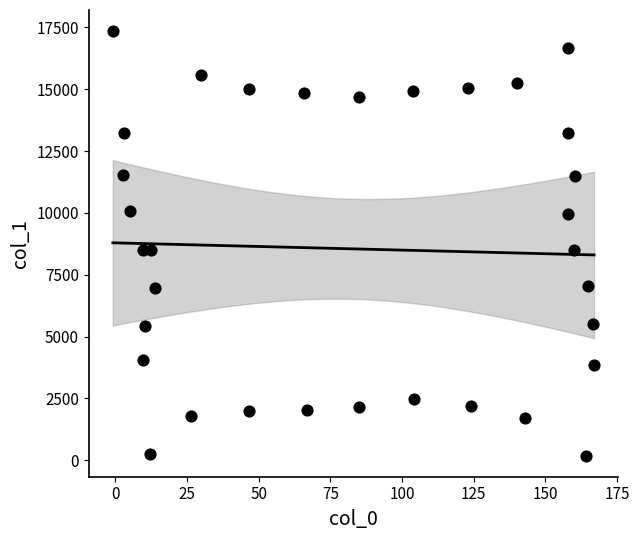

What is the range of Y values (max minus min)?

17158.2